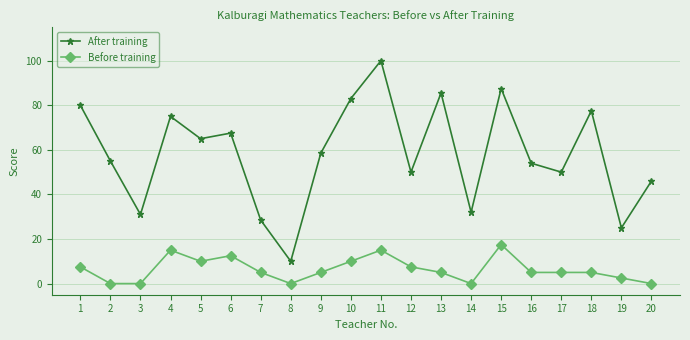

What is the value of the After training point at the 13th from the left?

85.5